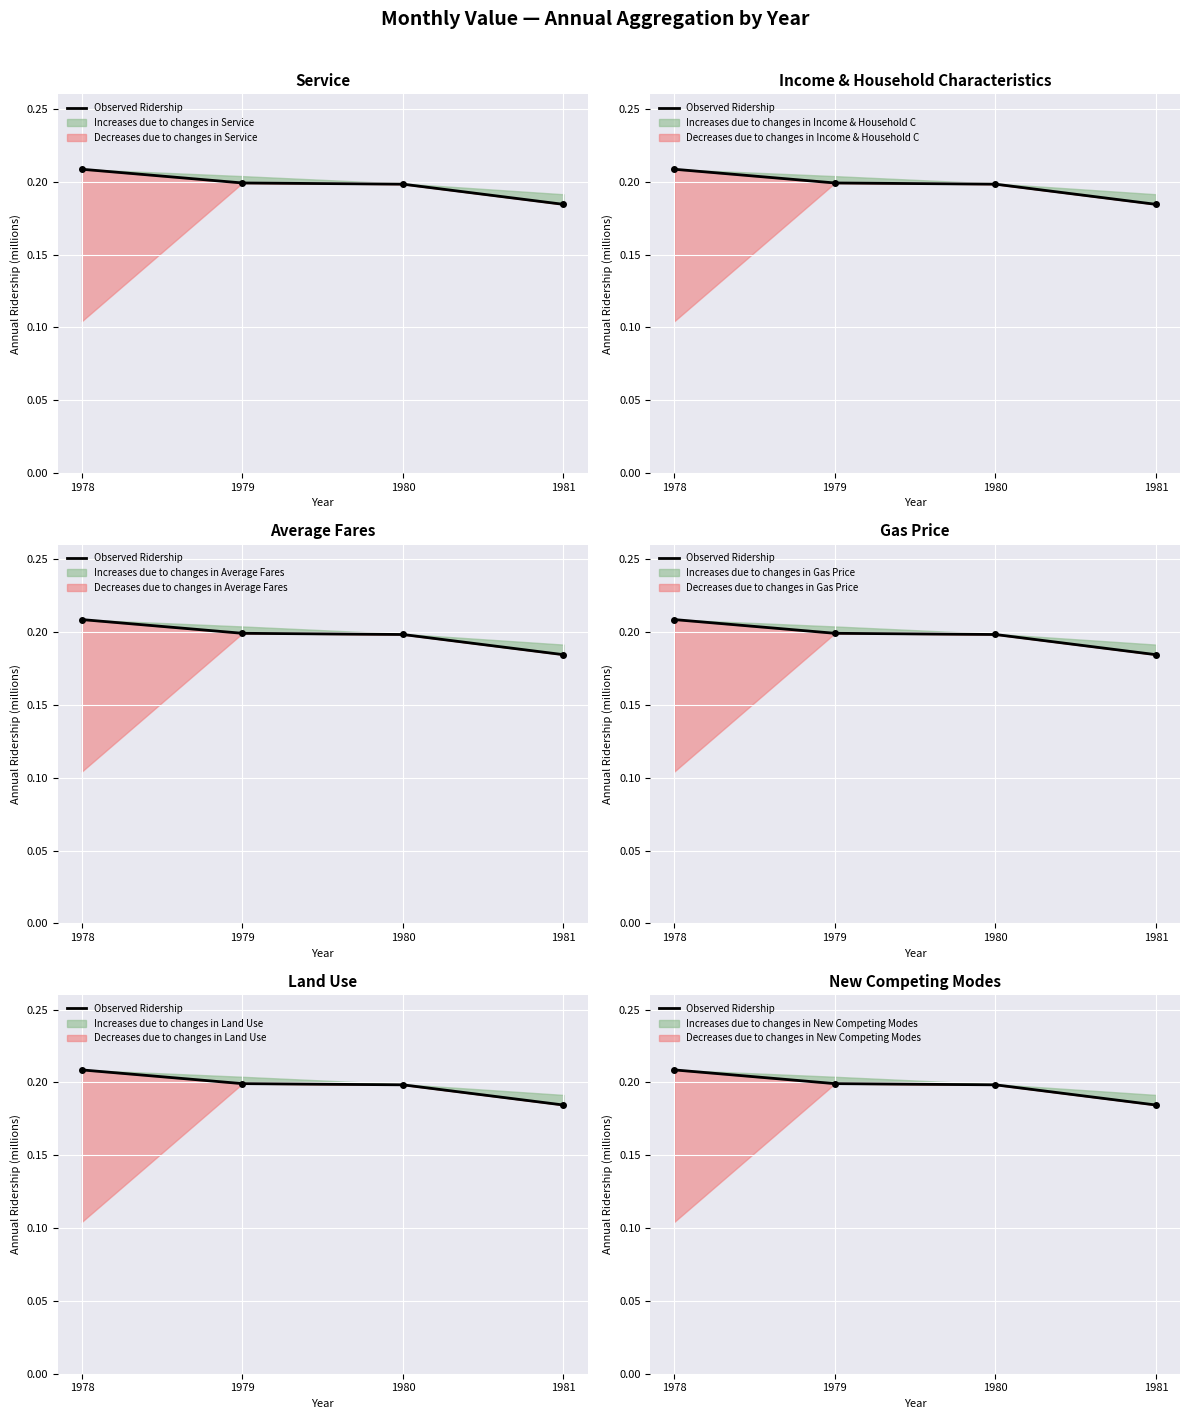

List the labels in order of value, largest first.

1978, 1979, 1980, 1981